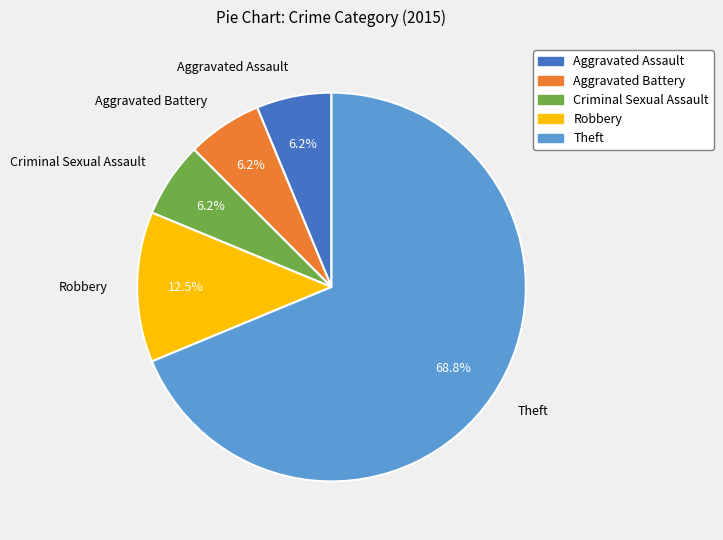

How many segments does this pie chart have?

5